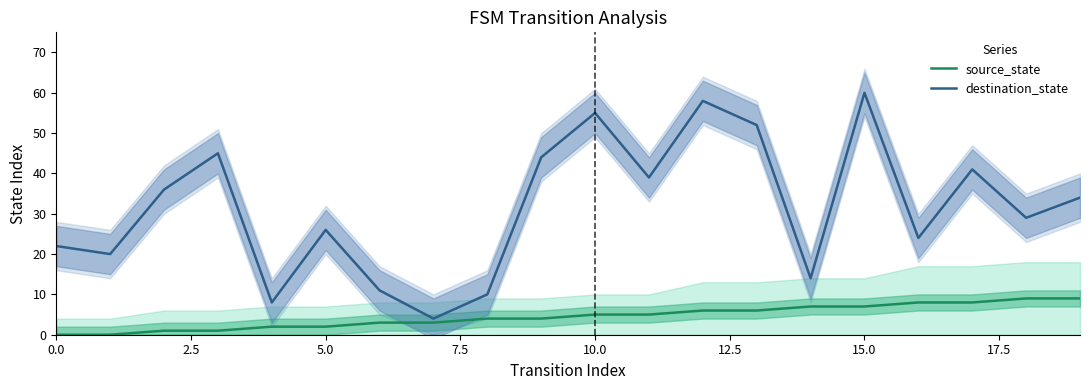

Does the chart display data point markers on the line(s)?

No